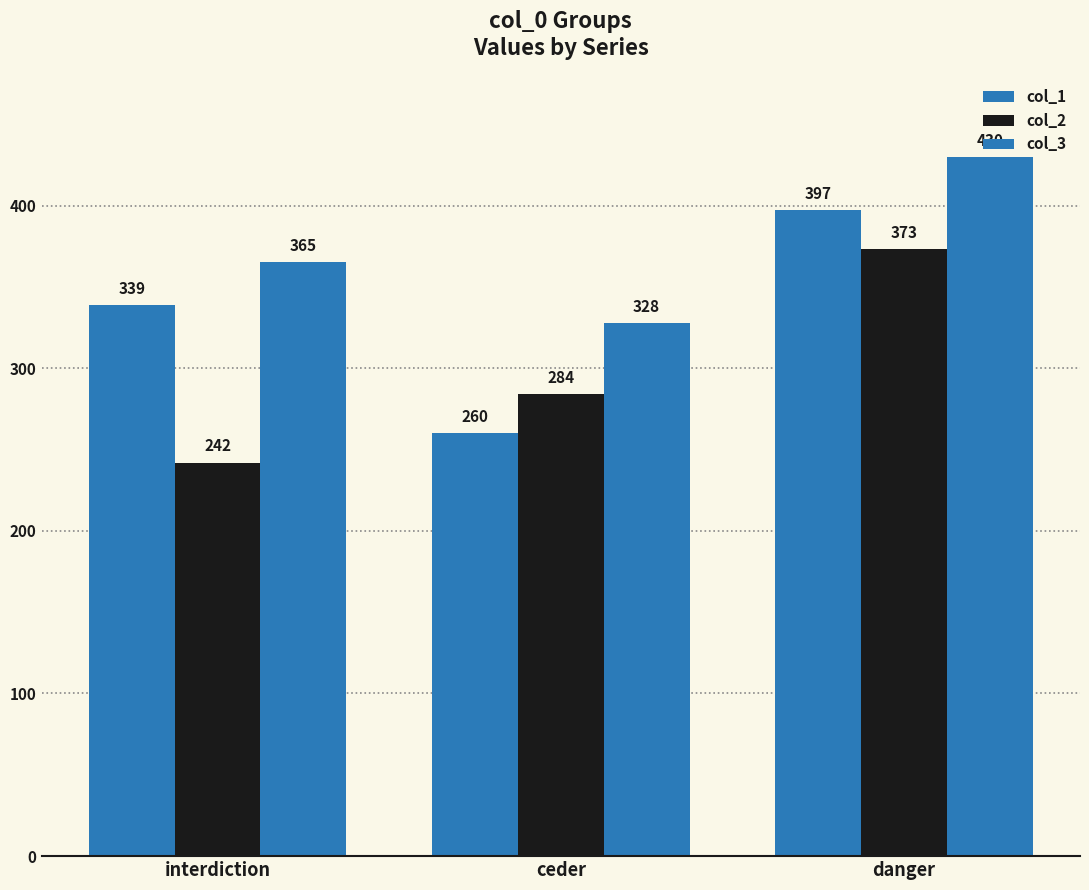

How many data points in col_2 are less than 284?

1